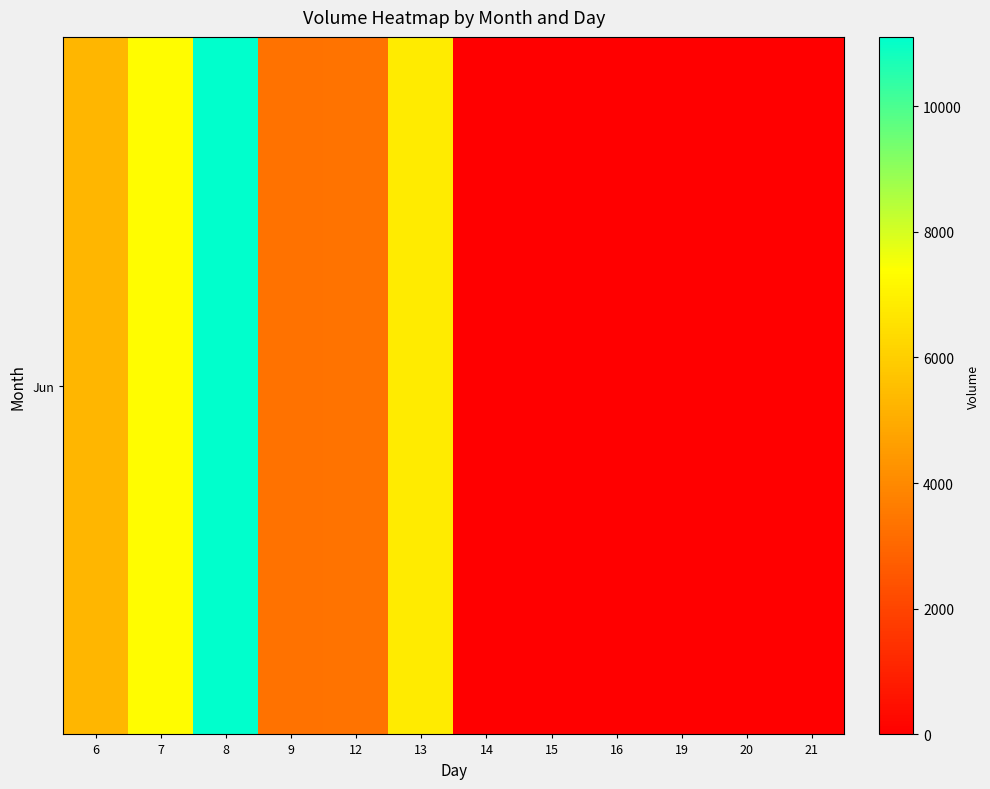

Reading left to right, transcribe all the data shown in this chart.

5301	7302	11103	3331	3342	6819	0	0	0	0	0	0